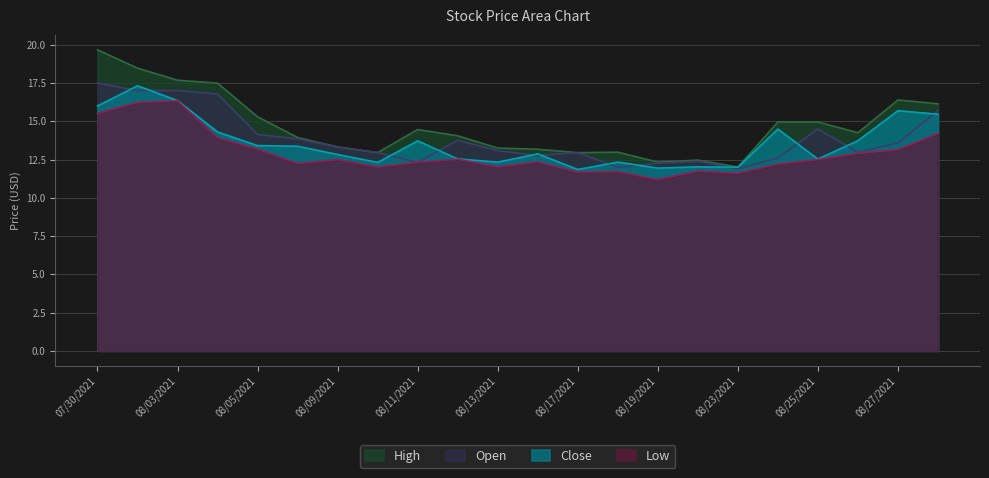

Which category has the lowest value in the Low series?

08/19/2021